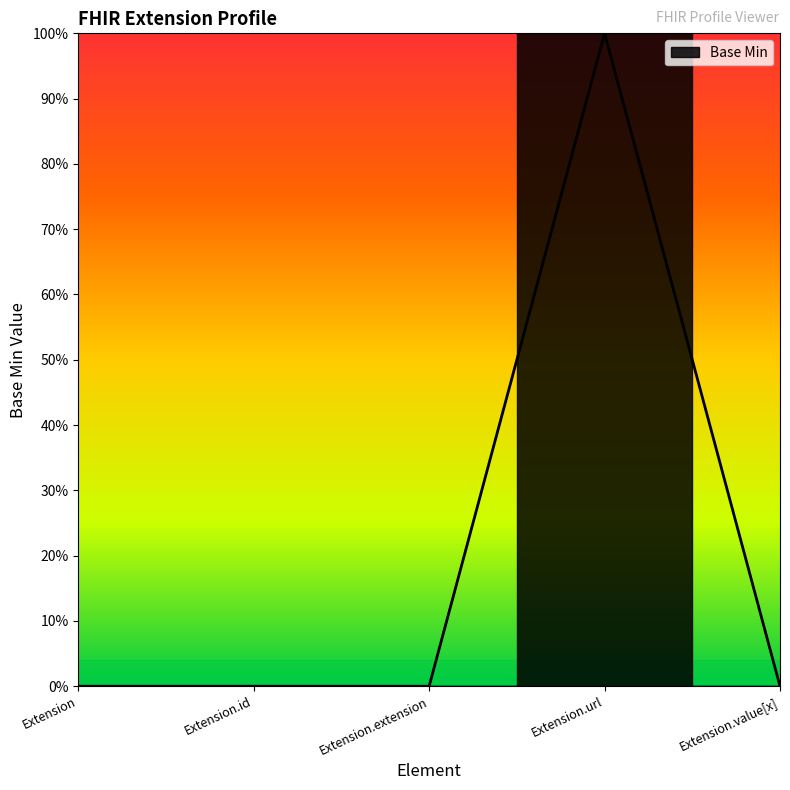

Reading left to right, extract all data points from this chart.

0	0	0	1	0